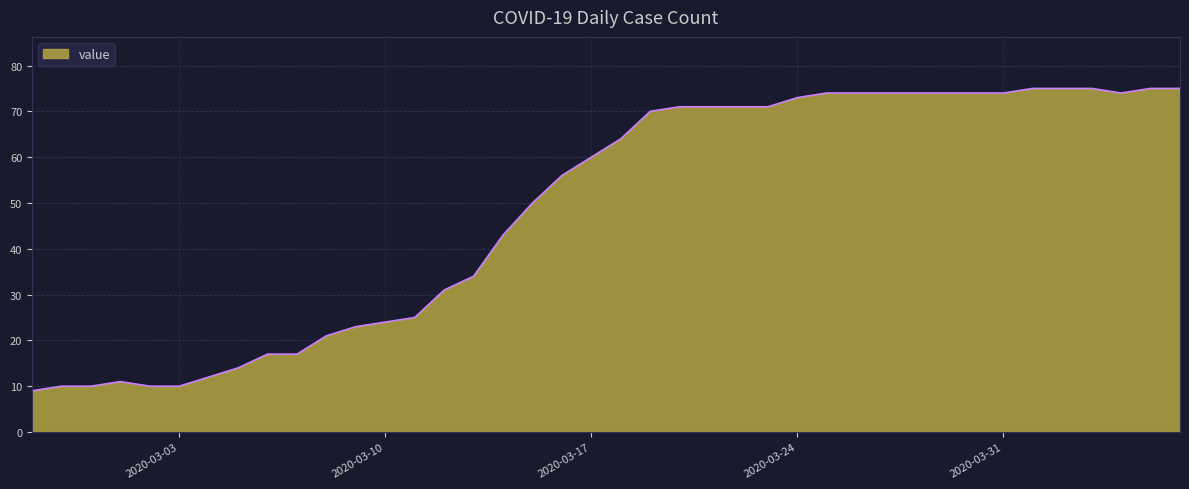

What is the difference between the maximum and minimum values?

66